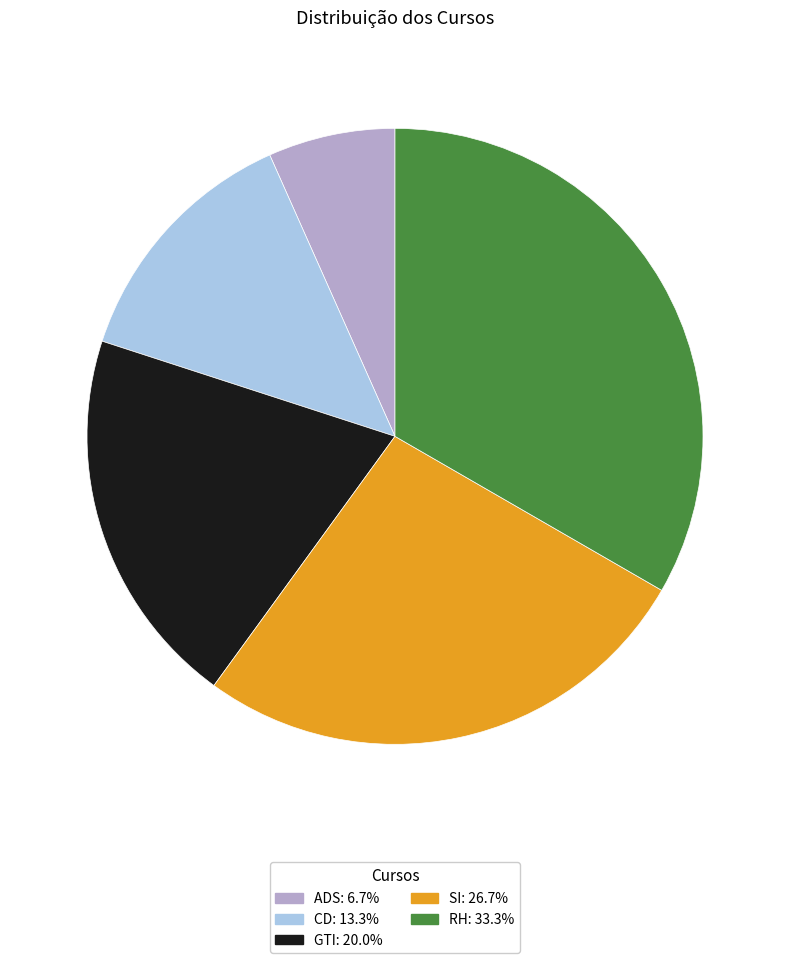

What is the ratio of the value at RH: 33.3% to the value at ADS: 6.7%?

5.0